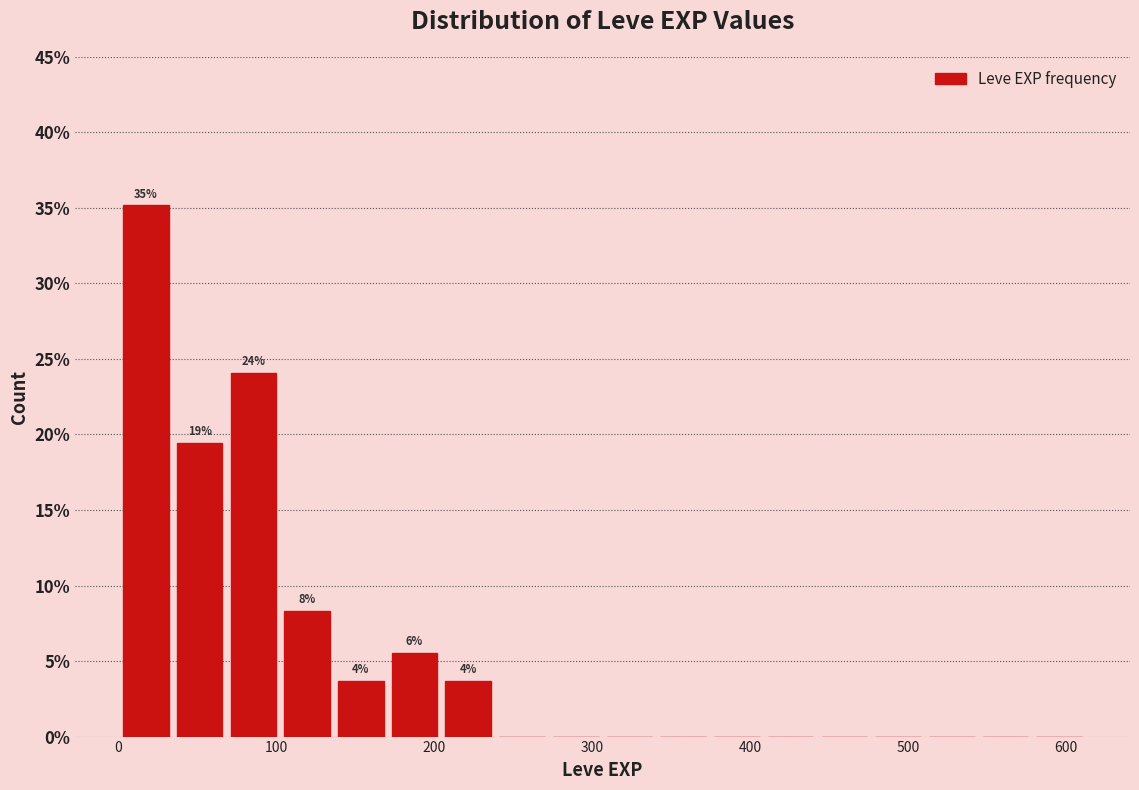

Around what value on the x-axis is the tallest bar? Give the approximate position of its centre, as read against the axis.

20